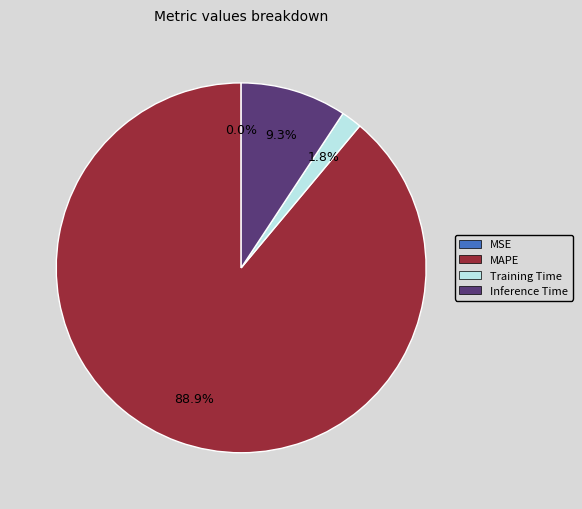

Does any single category account for the majority?

Yes